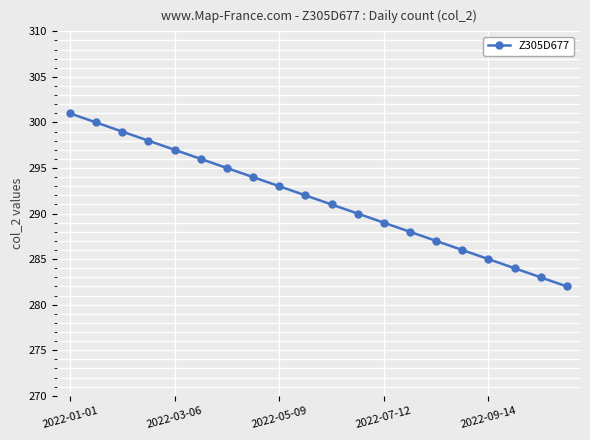

What is the sum of all values?

5830